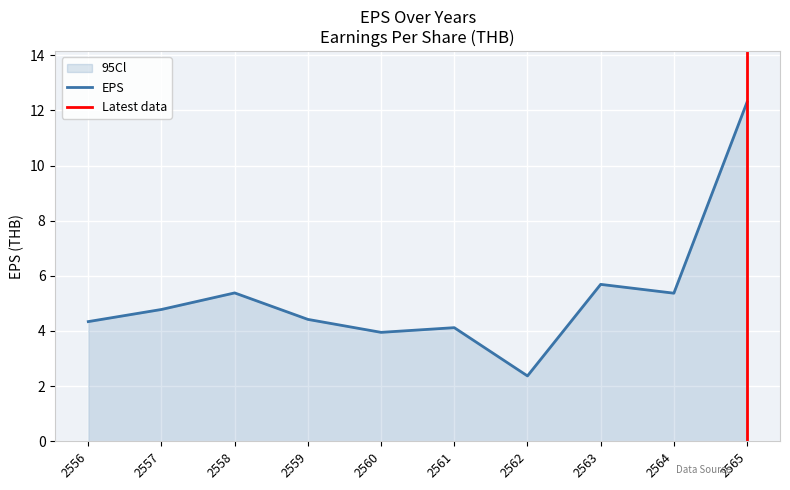

Reading left to right, extract all data points from this chart.

2556=4.3	2557=4.8	2558=5.4	2559=4.4	2560=4.0	2561=4.1	2562=2.4	2563=5.7	2564=5.4	2565=12.3